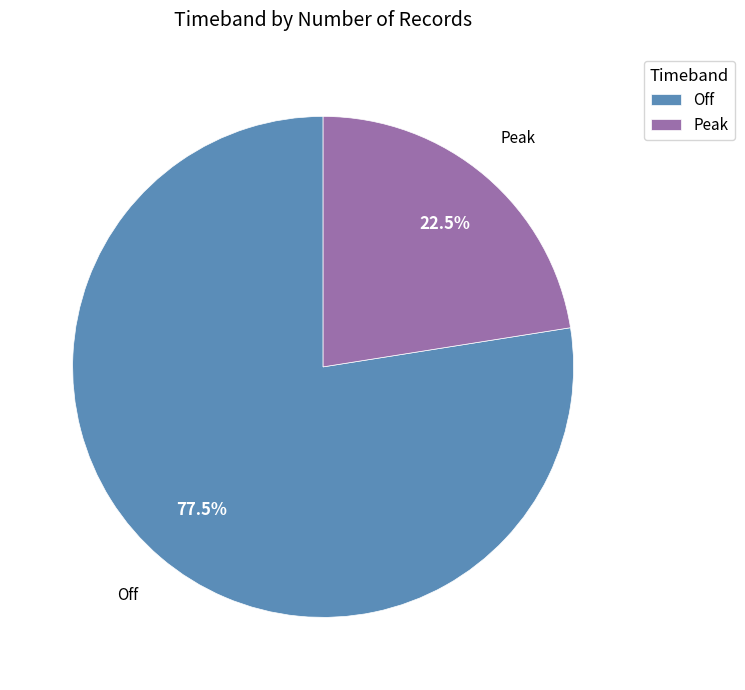

Which category has the biggest portion of the pie?

Off